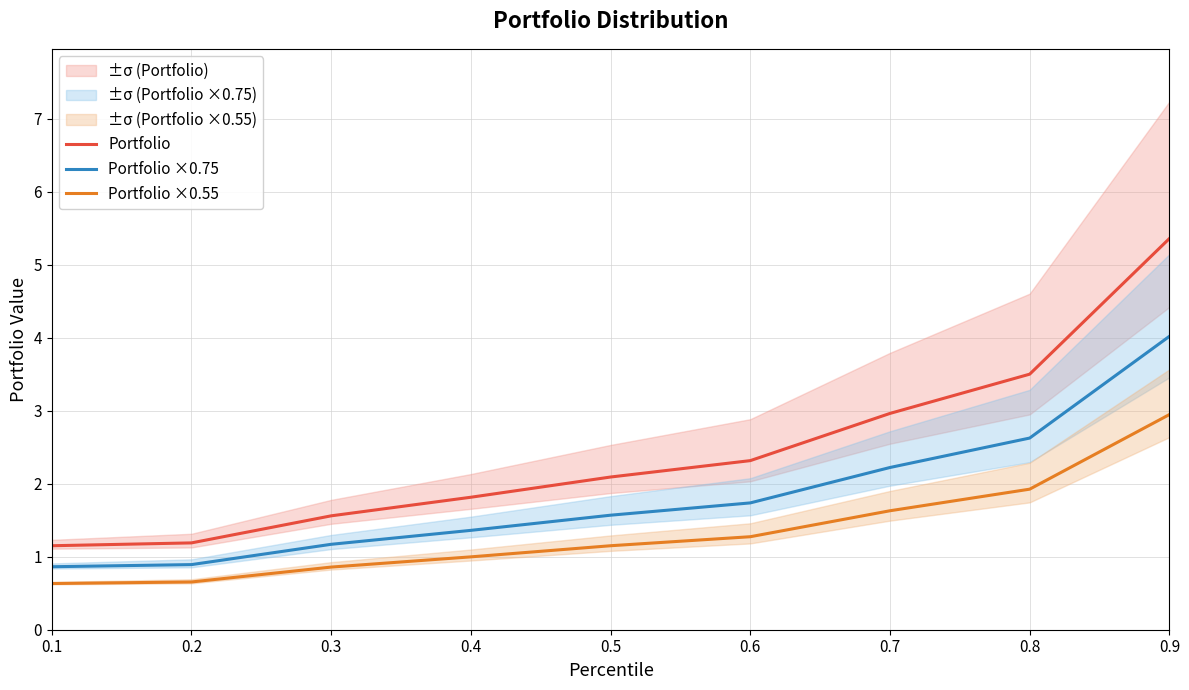

Reading right to left, transcribe all the data shown in this chart.

Portfolio: 0.9=5.4	0.8=3.5	0.7=3.0	0.6=2.3	0.5=2.1	0.4=1.8	0.3=1.6	0.2=1.2	0.1=1.2
Portfolio ×0.75: 0.9=4.0	0.8=2.6	0.7=2.2	0.6=1.7	0.5=1.6	0.4=1.4	0.3=1.2	0.2=0.9	0.1=0.9
Portfolio ×0.55: 0.9=2.9	0.8=1.9	0.7=1.6	0.6=1.3	0.5=1.2	0.4=1.0	0.3=0.9	0.2=0.7	0.1=0.6